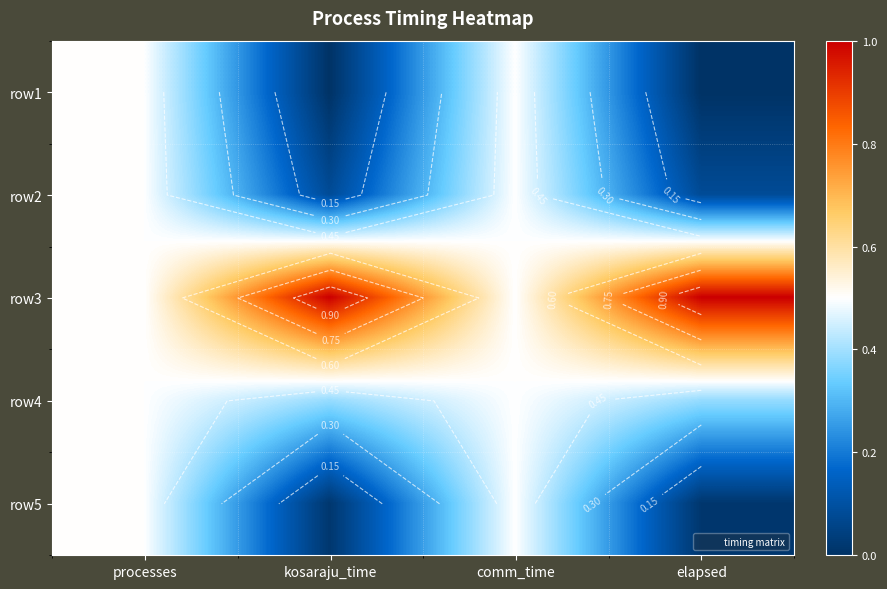

At which category does the chart reach its minimum across all series?

kosaraju_time